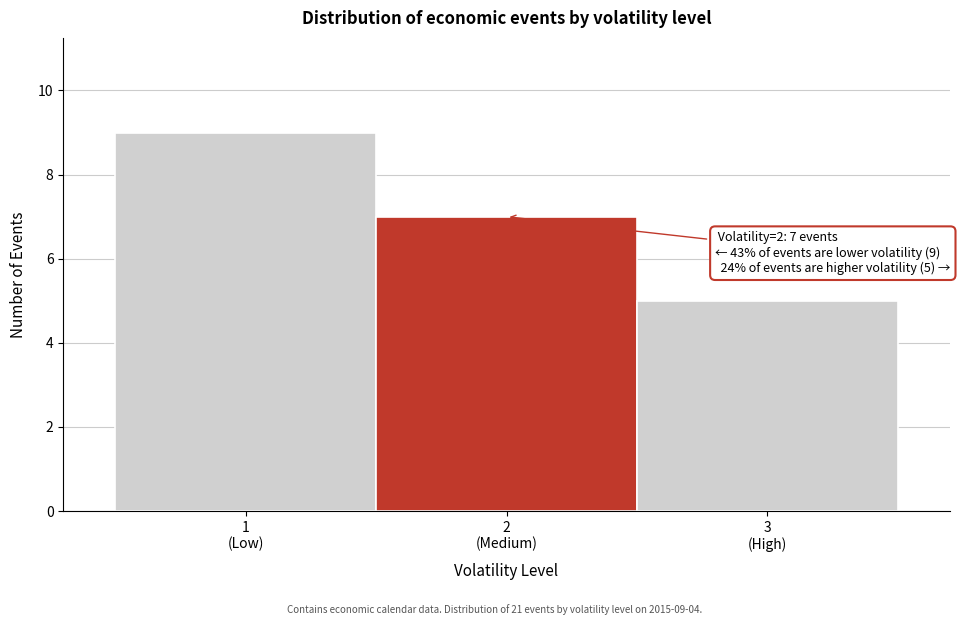

Reading right to left, transcribe all the data shown in this chart.

5	7	9